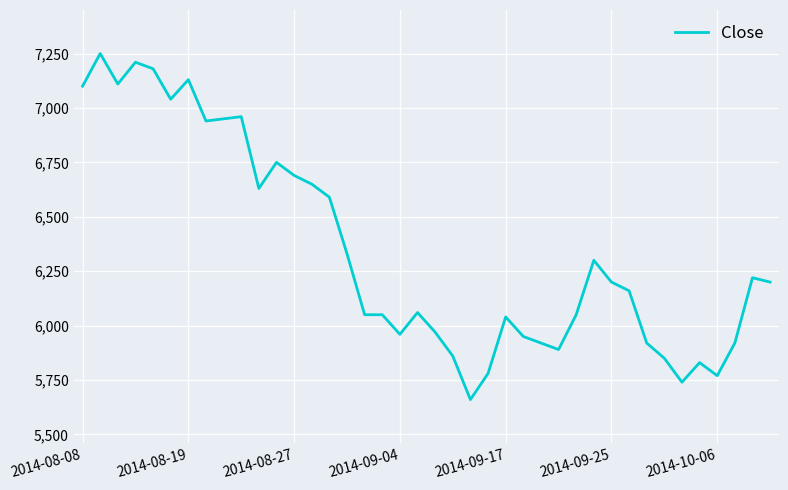

What is the difference between the second highest and minimum values?

1550